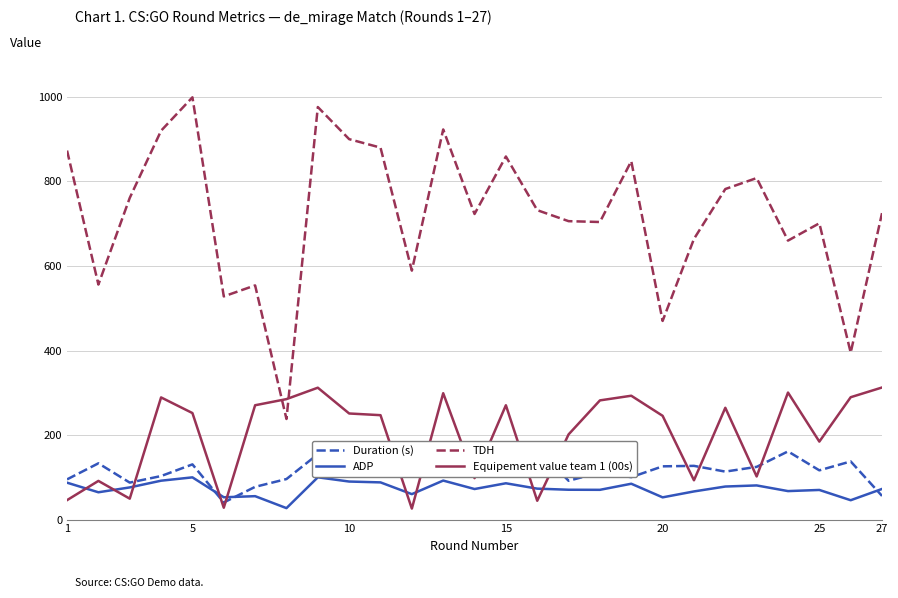

How many lines are shown in the chart?

4